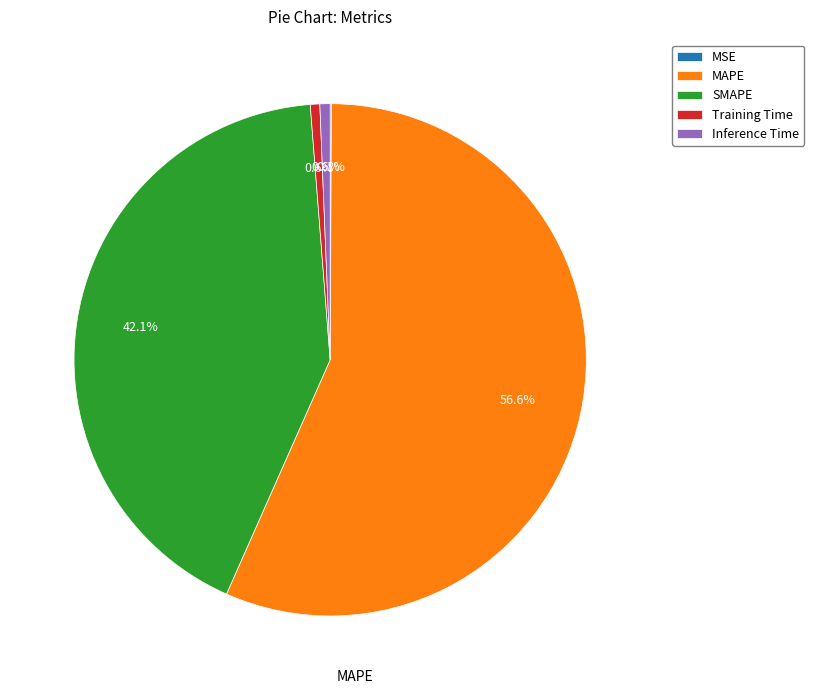

The MAPE slice represents 57% of the pie. True or false?

True